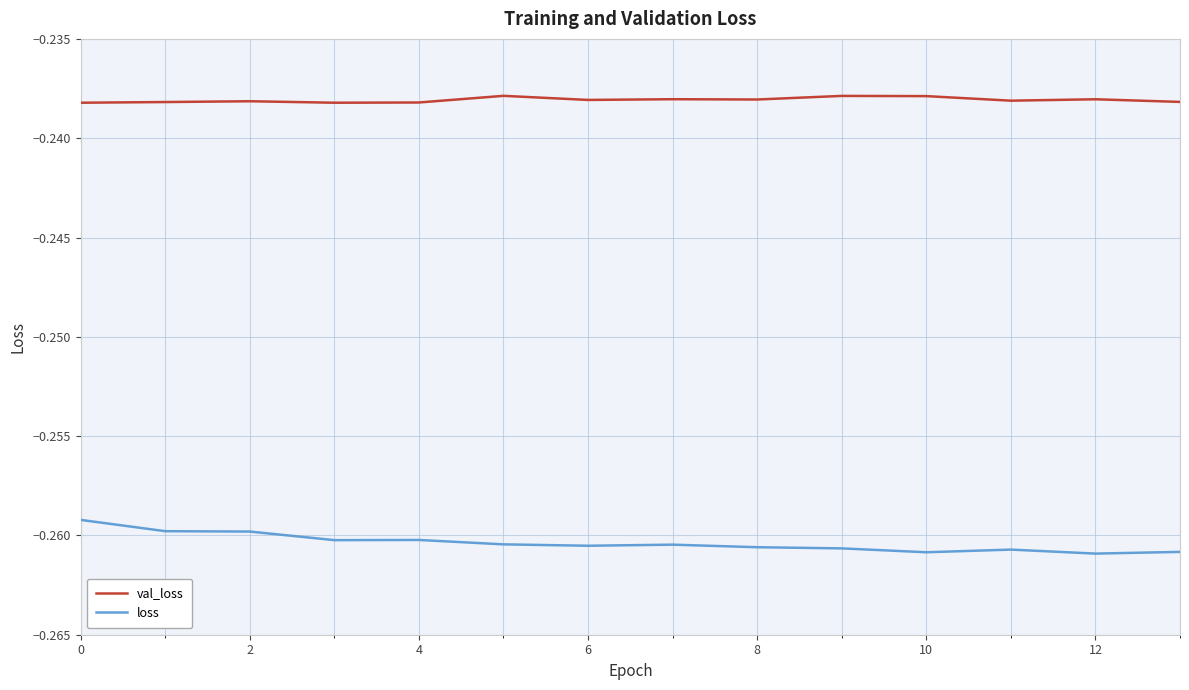

List the series in order of their peak value, lowest first.

loss, val_loss